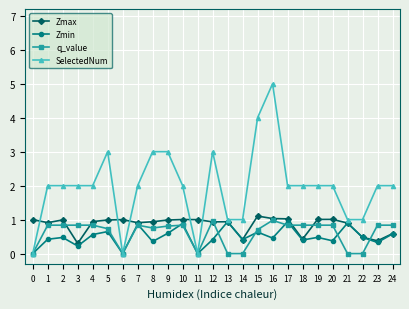

What value does the Zmin series have at 18?

0.4